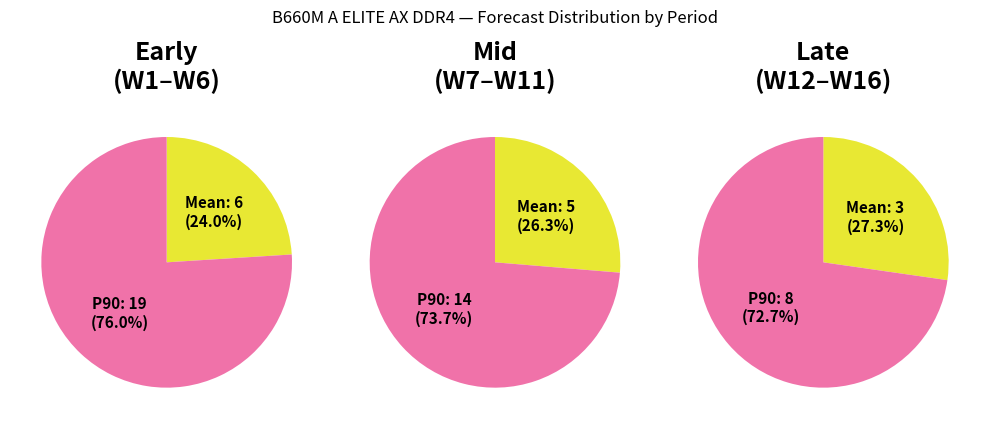

Does W15 represent more than half of the total?

No